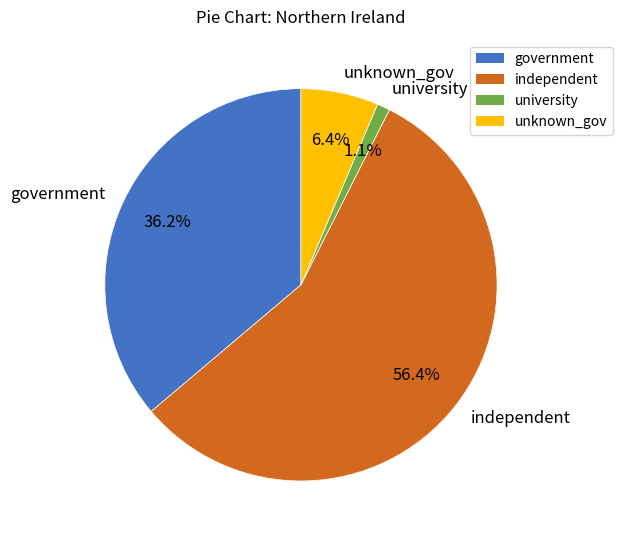

What percentage is the independent slice, to the nearest percent?

56%